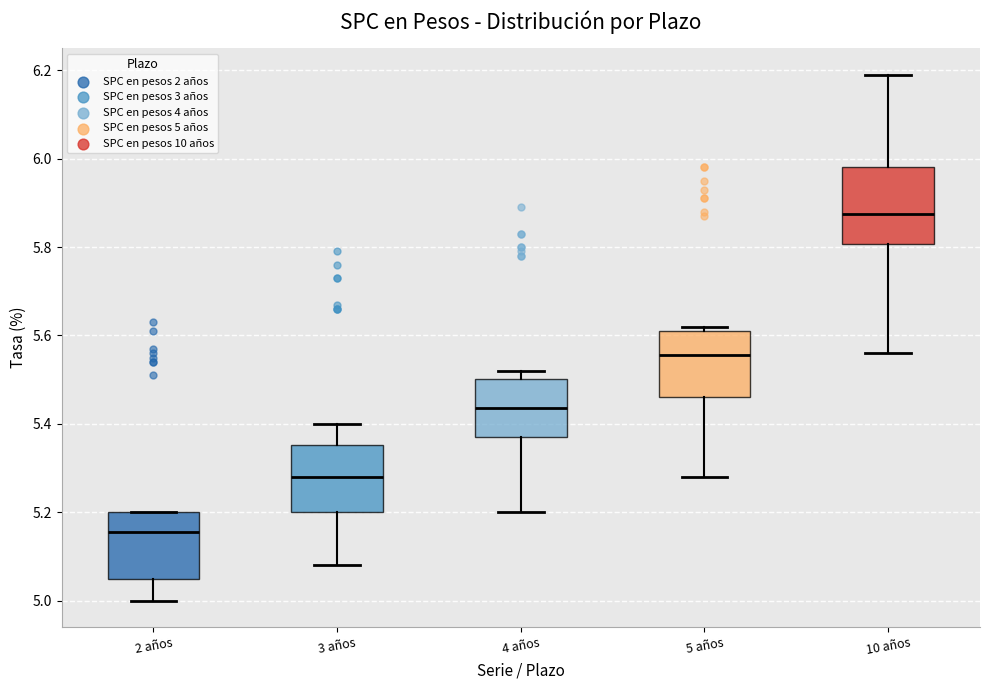

Where is the lower edge of the box for 5 años on the y-axis? The values are not printed on the chart, so give them approximately, as read against the axis.

5.46